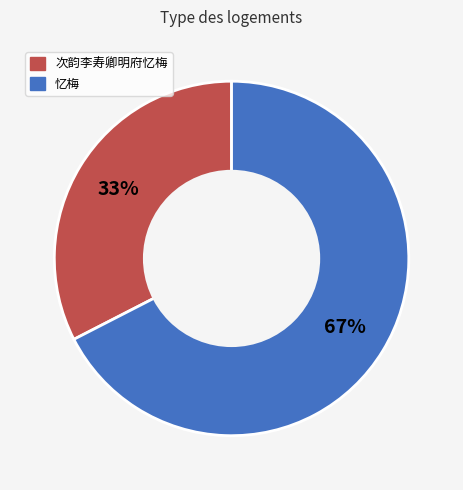

Between 次韵李寿卿明府忆梅 and 忆梅, which is larger?

忆梅